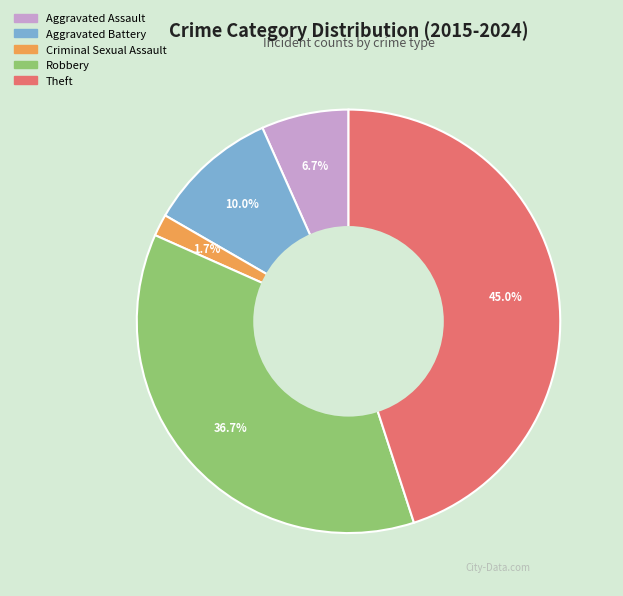

What percentage is the Aggravated Battery slice, to the nearest percent?

10%